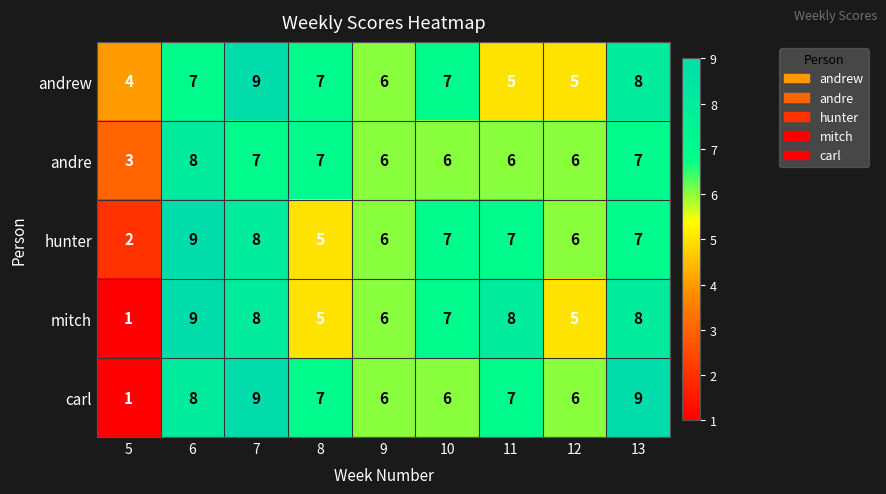

What is the highest value of the mitch series?

9